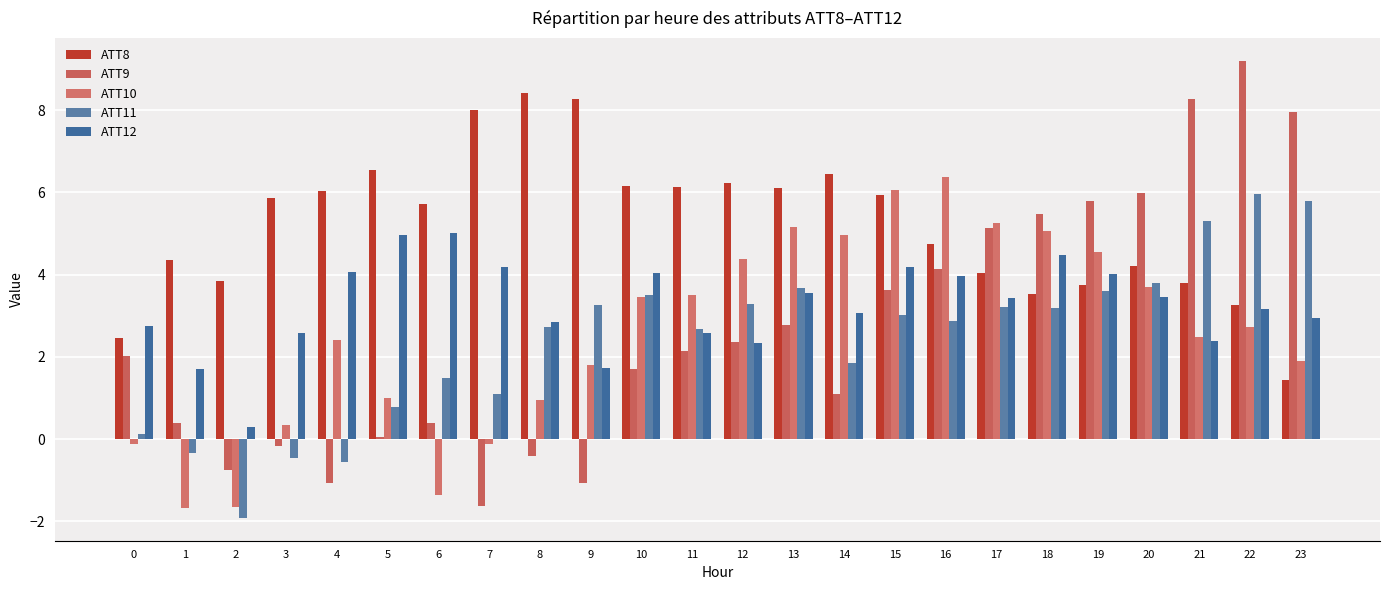

Count the number of categories in the chart.

24